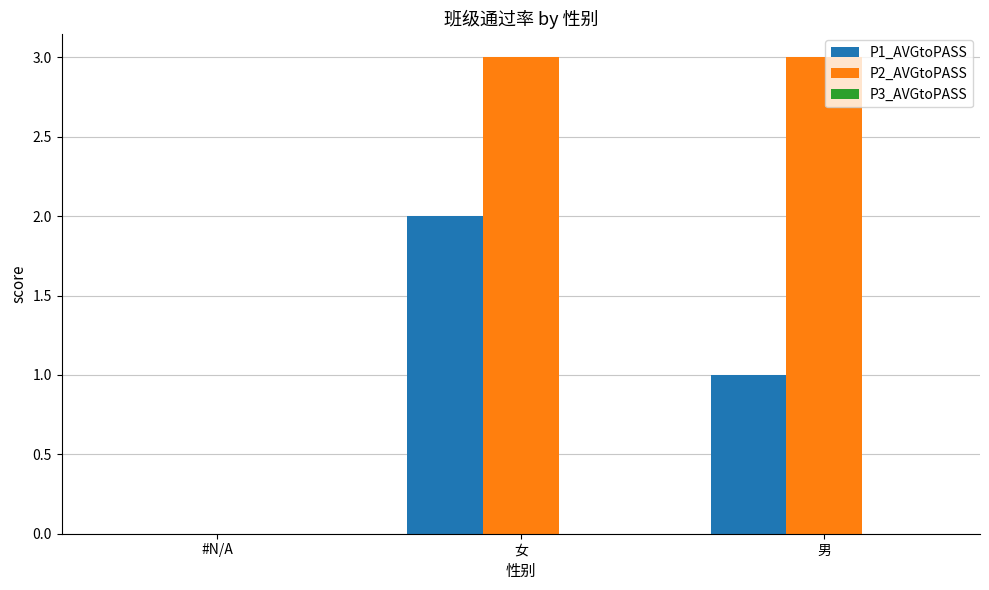

How many groups of bars are there?

3